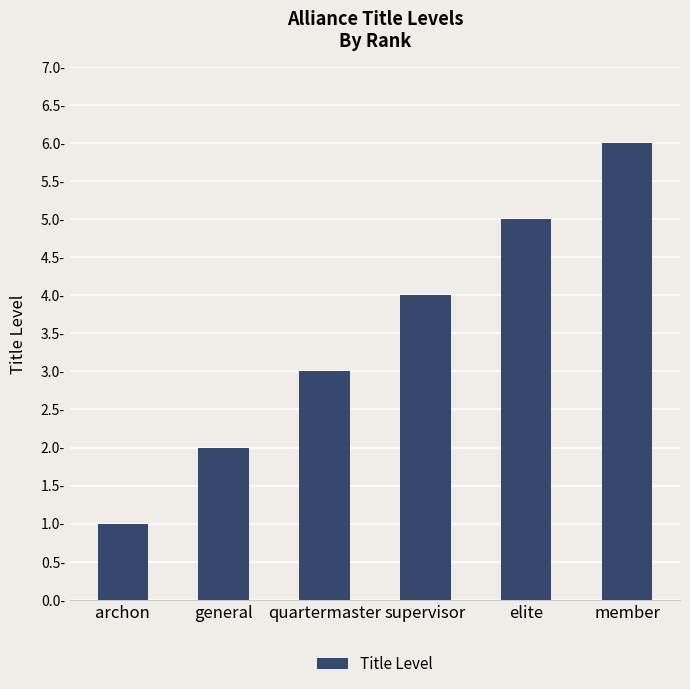

Does the chart contain any negative values?

No